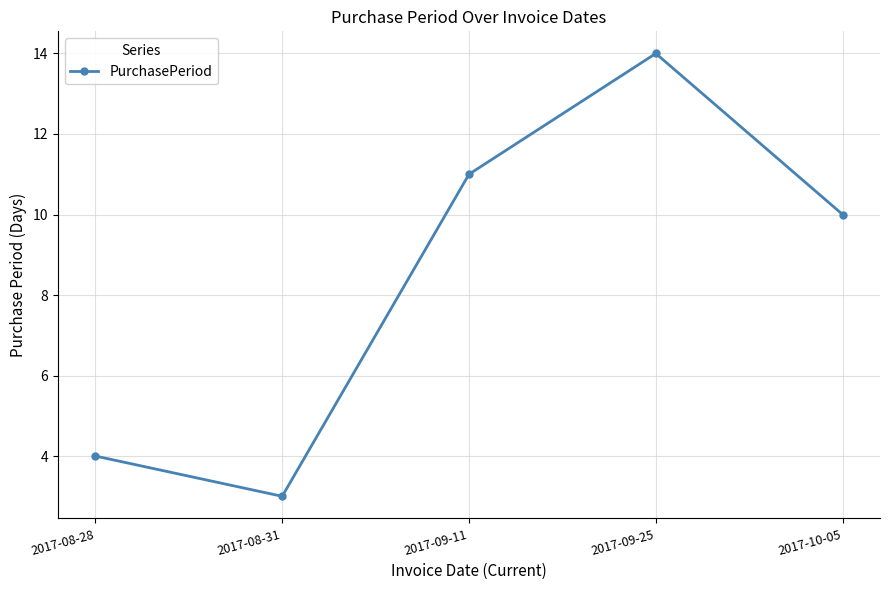

Where is the data nearest to the value 8?

2017-10-05